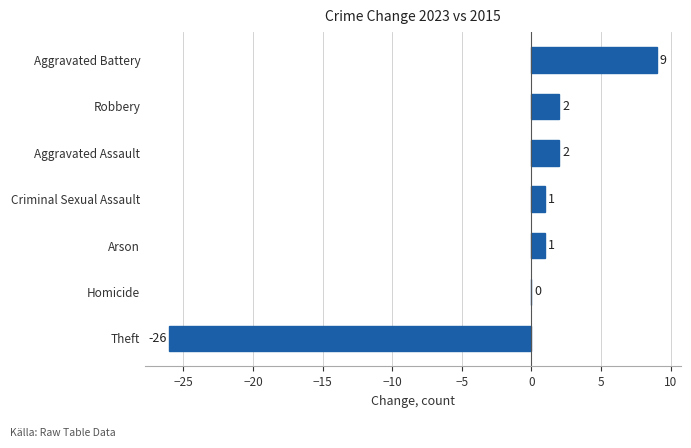

Which has a higher value, Aggravated Assault or Criminal Sexual Assault?

Aggravated Assault